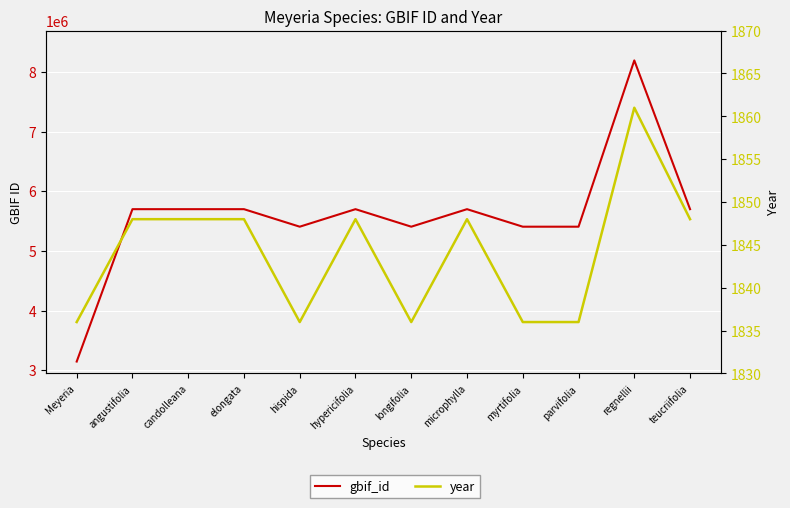

Which series has the widest spread of values?

gbif_id